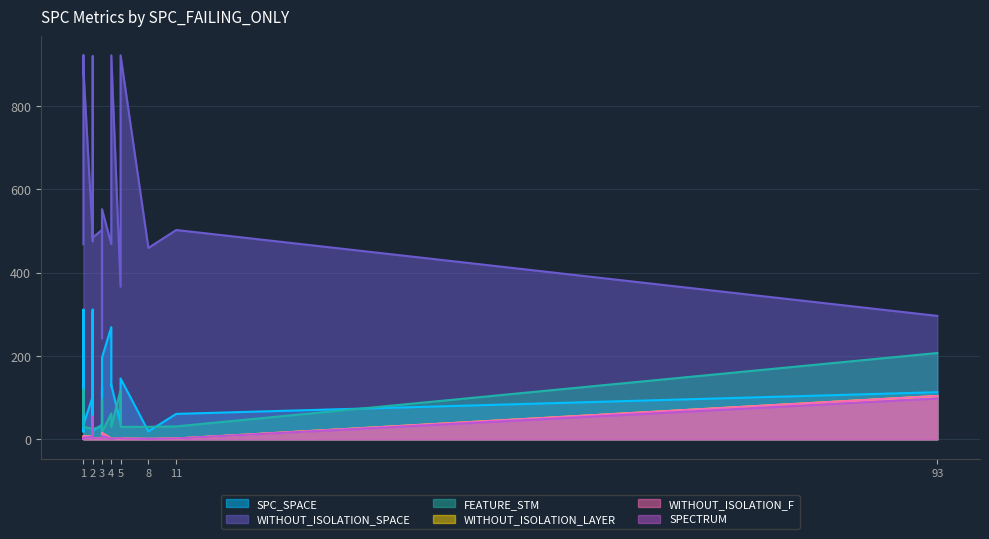

What are all the series names shown in the legend?

SPC_SPACE, WITHOUT_ISOLATION_SPACE, FEATURE_STM, WITHOUT_ISOLATION_LAYER, WITHOUT_ISOLATION_F, SPECTRUM